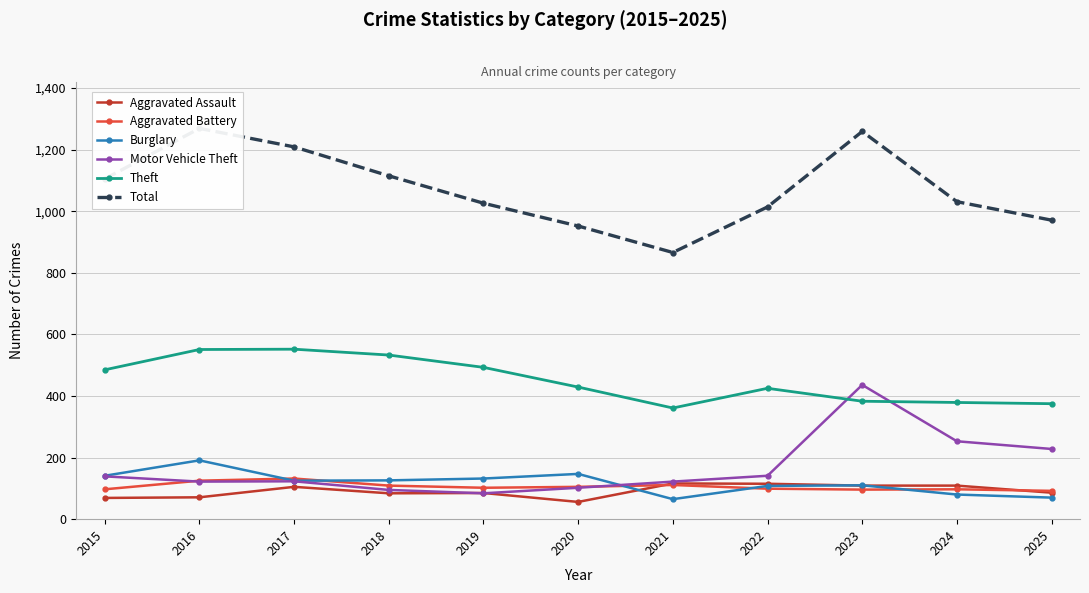

At which category is the sum across all series the highest?

2023